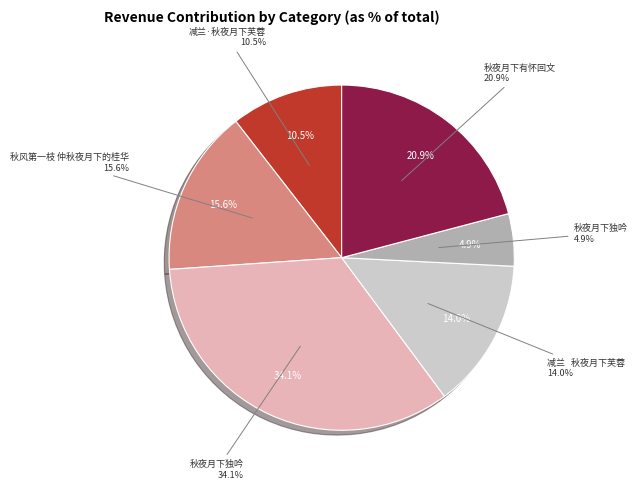

The 秋风第一枝 仲秋夜月下的桂华 slice represents 16% of the pie. True or false?

True